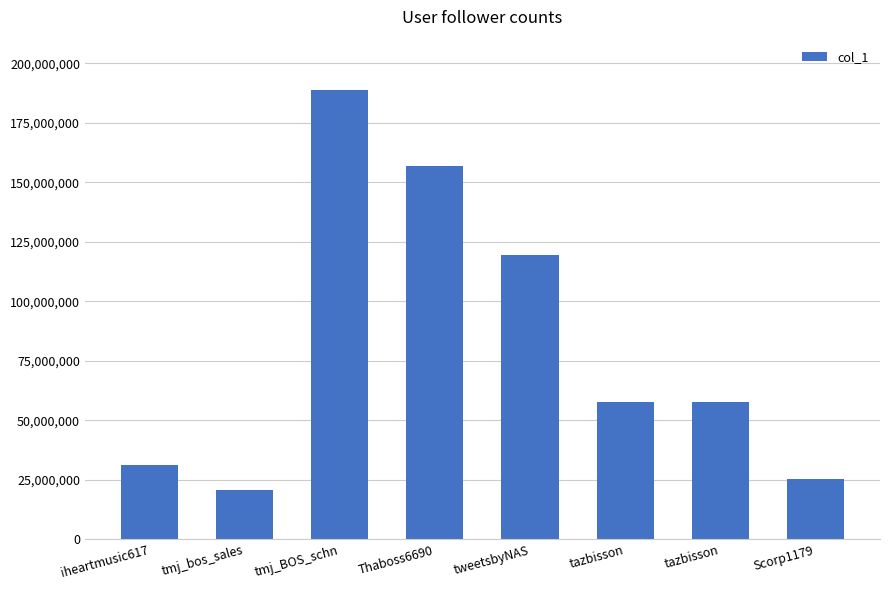

Reading right to left, extract all data points from this chart.

25432243	57730432	57730432	119458432	156886858	188856838	20831530	31276227